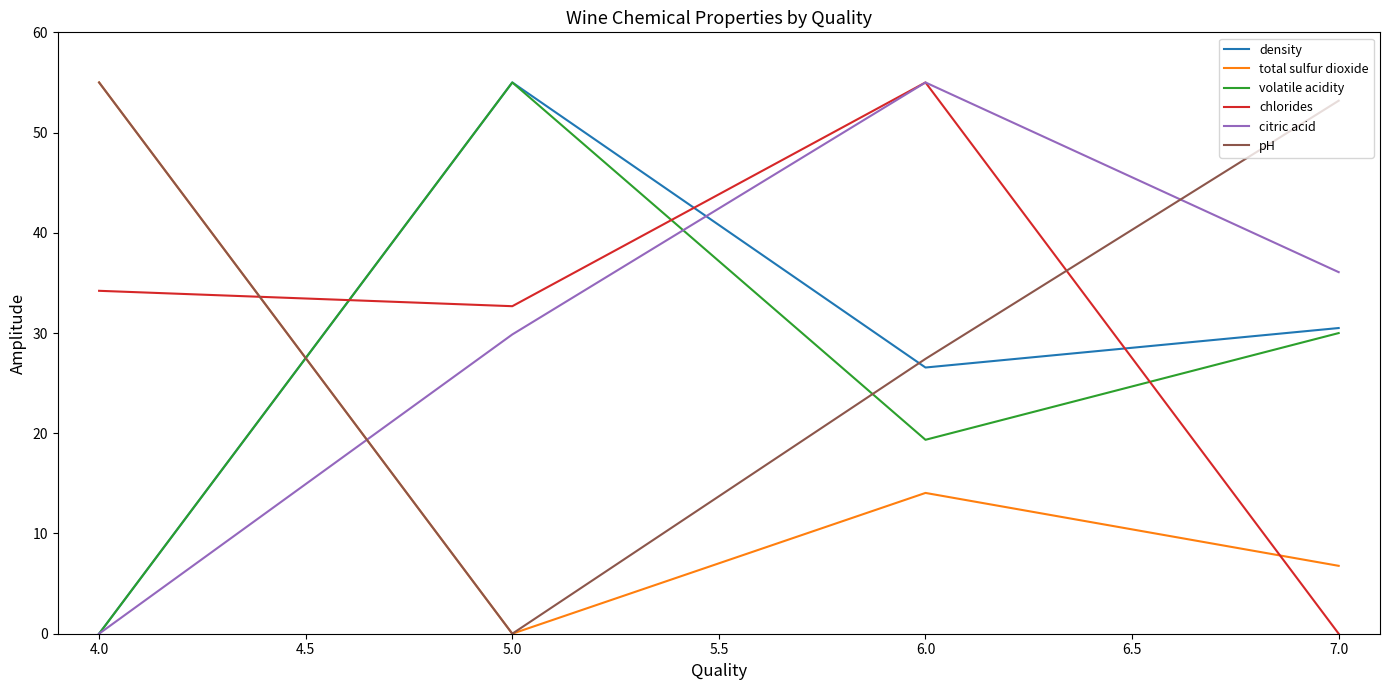

What is the difference between the highest and lowest values at 4.0?

55.0